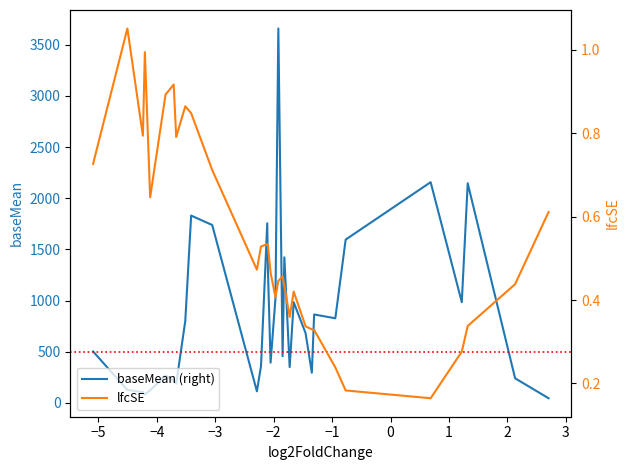

Reading left to right, transcribe all the data shown in this chart.

baseMean (right): 503.2	126.4	105.1	82.7	122.8	267.5	217.5	186.8	800.6	1831.0	1739.0	113.2	358.9	1755.9	1303.0	393.5	1023.6	3659.9	457.0	1423.1	349.8	984.4	682.6	295.0	864.3	827.1	1596.5	2157.5	984.7	2146.9	240.4	45.6
lfcSE: 0.7	1.1	0.8	1.0	0.6	0.9	0.9	0.8	0.9	0.8	0.7	0.5	0.5	0.5	0.5	0.5	0.4	0.4	0.5	0.4	0.4	0.4	0.3	0.3	0.3	0.2	0.2	0.2	0.3	0.3	0.4	0.6